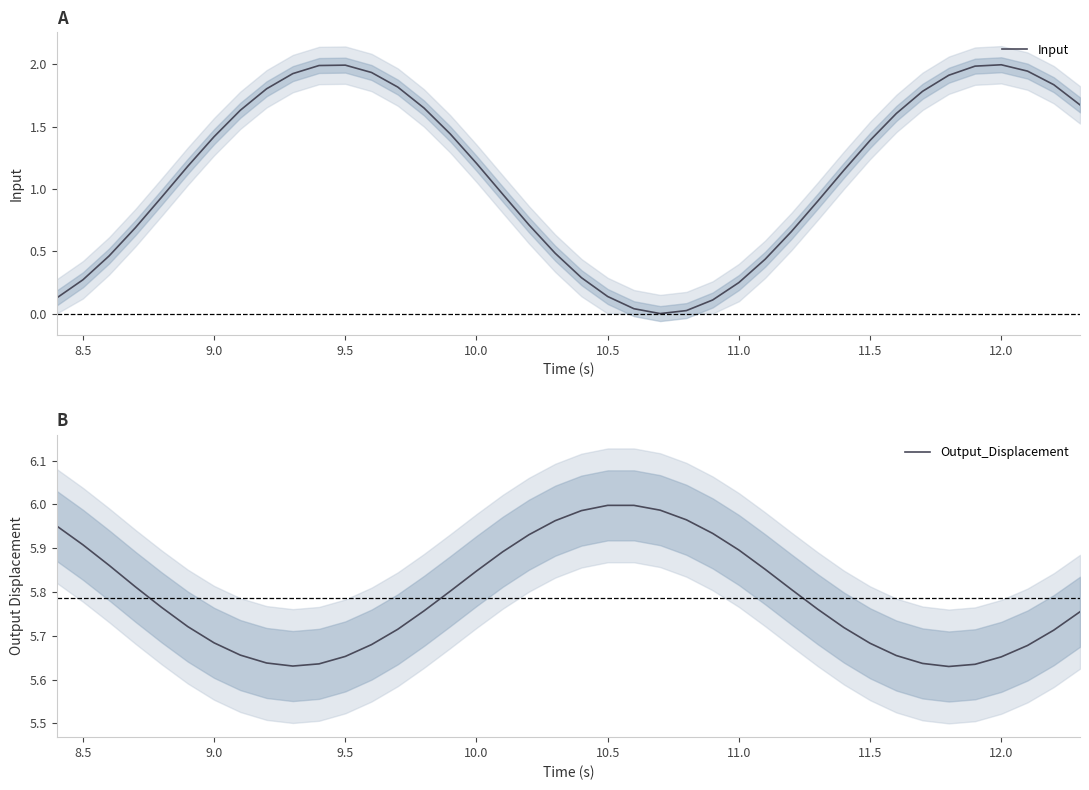

Reading right to left, list all the values displayed in this chart.

Input: 1.7	1.8	1.9	2.0	2.0	1.9	1.8	1.6	1.4	1.1	0.9	0.7	0.4	0.2	0.1	0.0	0.0	0.0	0.1	0.3	0.5	0.7	1.0	1.2	1.4	1.6	1.8	1.9	2.0	2.0	1.9	1.8	1.6	1.4	1.2	0.9	0.7	0.5	0.3	0.1
Output_Displacement: 5.8	5.7	5.7	5.7	5.6	5.6	5.6	5.7	5.7	5.7	5.8	5.8	5.9	5.9	5.9	6.0	6.0	6.0	6.0	6.0	6.0	5.9	5.9	5.8	5.8	5.8	5.7	5.7	5.7	5.6	5.6	5.6	5.7	5.7	5.7	5.8	5.8	5.9	5.9	6.0